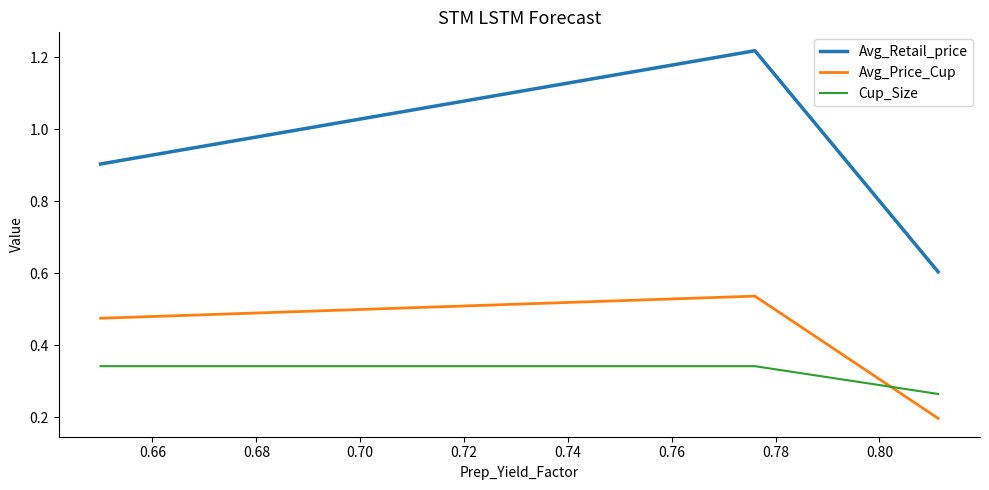

What is the smallest value displayed?

0.2